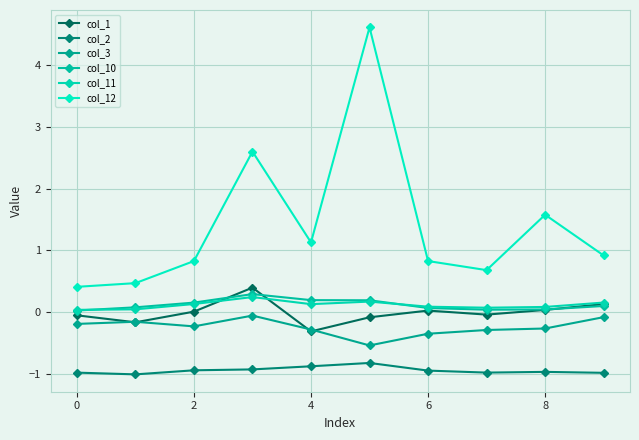

What is the value of the col_11 point at the 6th from the left?

0.2